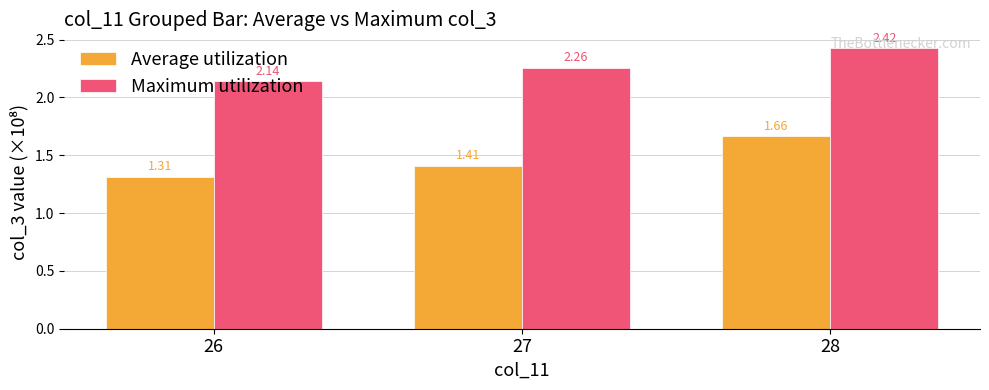

The value of Maximum utilization at 28 is 1.5. True or false?

False